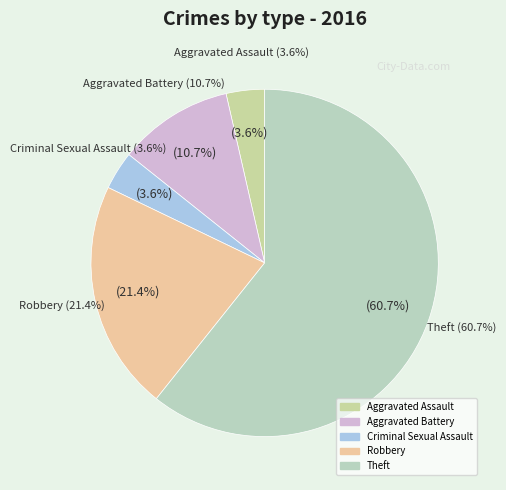

What percentage is the Theft slice, to the nearest percent?

61%